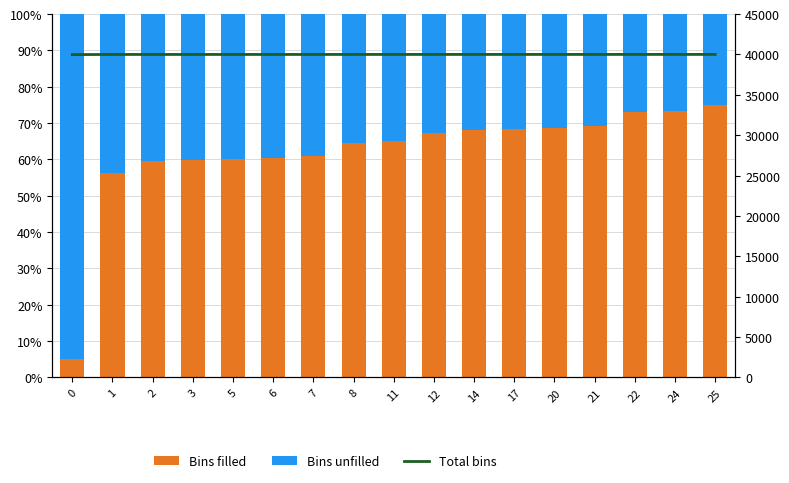

Reading right to left, list all the values displayed in this chart.

Bins filled: 75.0	73.3	72.9	69.1	68.8	68.4	68.1	67.4	65.0	64.6	60.8	60.5	60.1	59.8	59.4	56.3	5.0
Bins unfilled: 25.0	26.7	27.1	30.9	31.2	31.6	31.9	32.6	35.0	35.4	39.2	39.5	39.9	40.2	40.6	43.7	95.0
Total bins: 40000.0	39999.5	39999.4	39998.3	39998.2	39998.1	39998.0	39997.8	39997.1	39996.9	39995.8	39995.7	39995.6	39995.5	39995.4	39994.5	39977.9